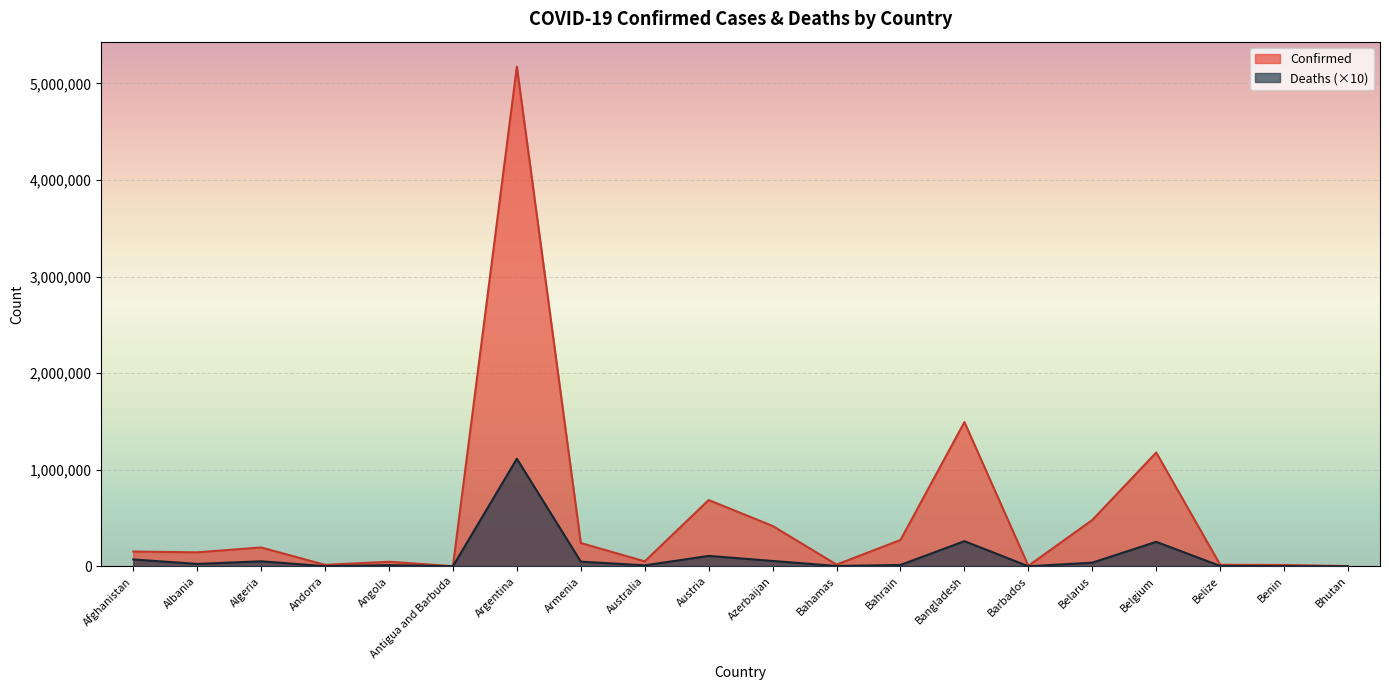

Reading left to right, transcribe all the data shown in this chart.

Confirmed: 152960	144847	195162	15025	47079	1651	5173531	241336	51329	685956	417996	17940	272341	1493537	4931	479306	1177909	16012	13366	2594
Deaths: 71010	24920	52090	1300	11920	430	1113830	48230	9990	107810	55530	3540	13880	260150	490	37570	253600	3560	1280	30